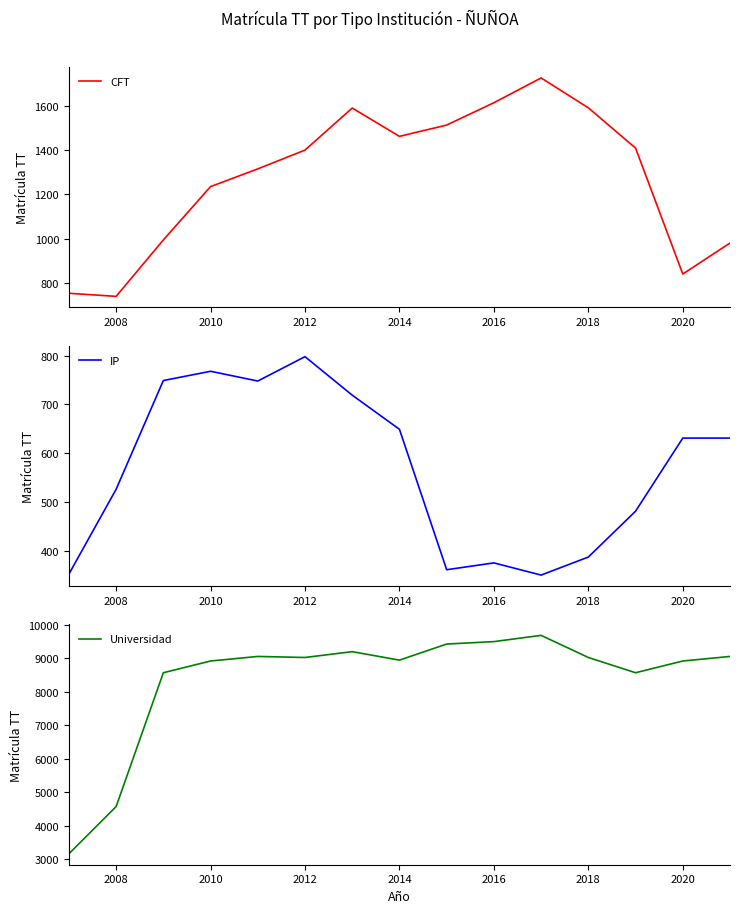

Where is the first local maximum for IP?

2010